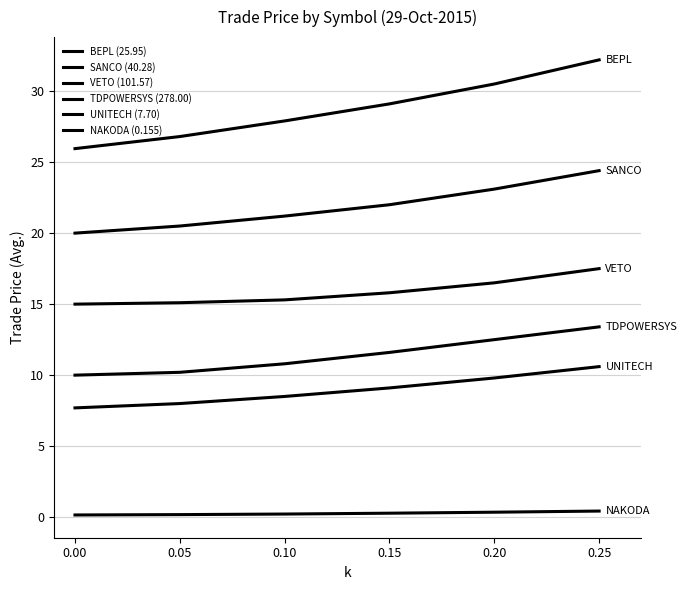

How many lines are shown in the chart?

6